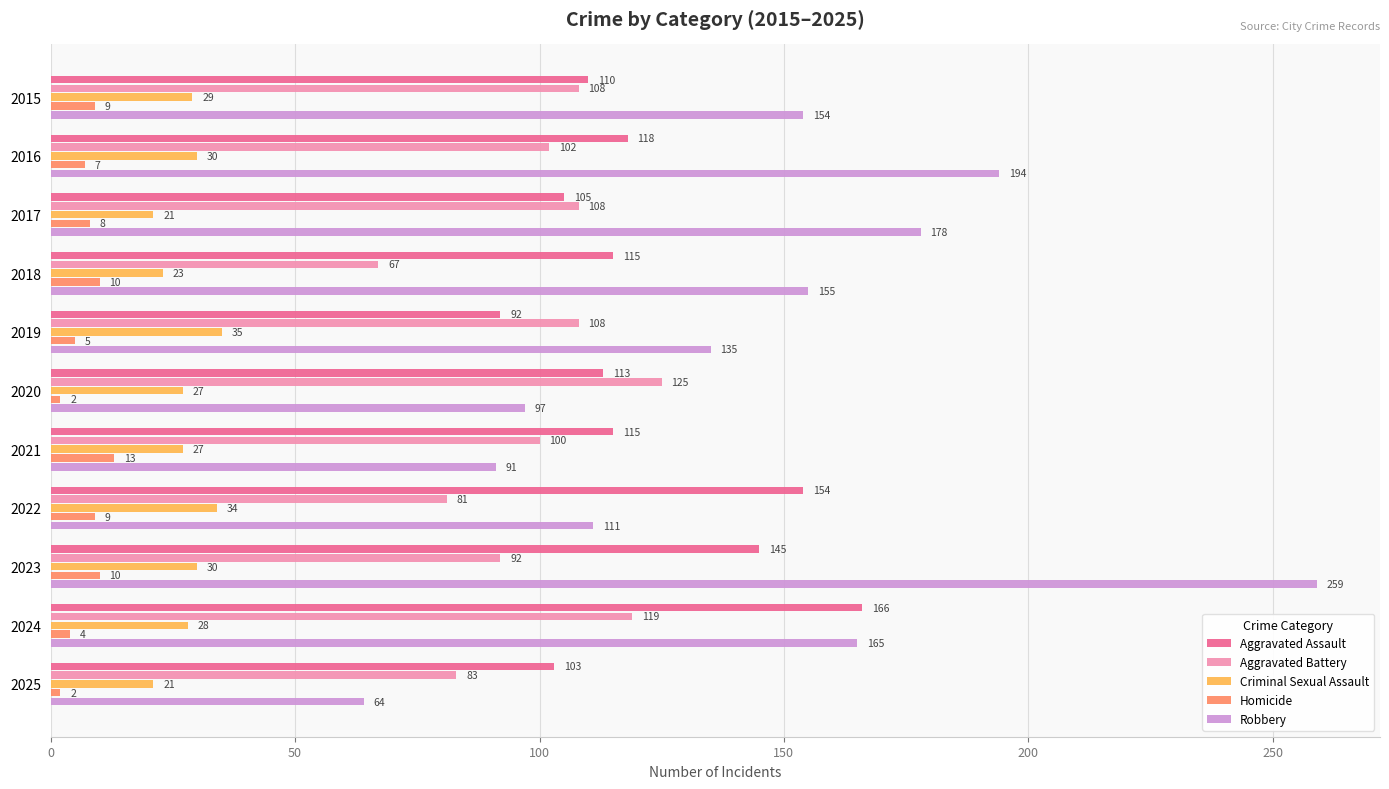

What are all the series names shown in the legend?

Aggravated Assault, Aggravated Battery, Criminal Sexual Assault, Homicide, Robbery